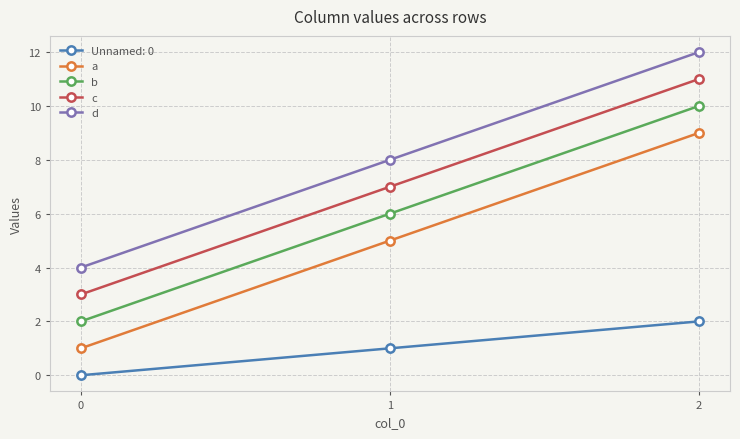

Which label corresponds to the largest value in the chart?

2